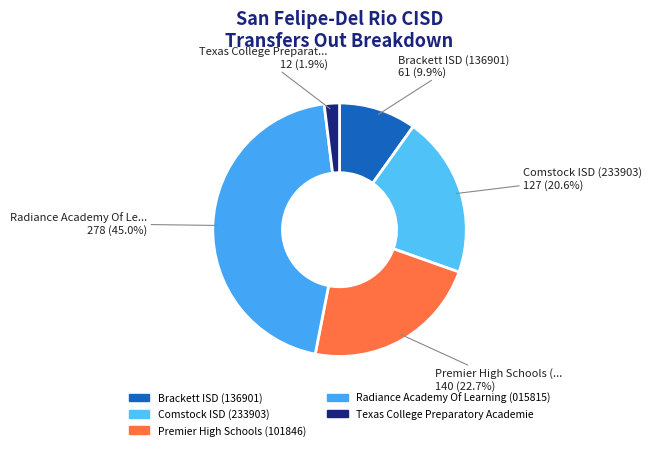

Rank the categories by value from lowest to highest.

Texas College Preparatory Academie, Brackett ISD (136901), Comstock ISD (233903), Premier High Schools (101846), Radiance Academy Of Learning (015815)